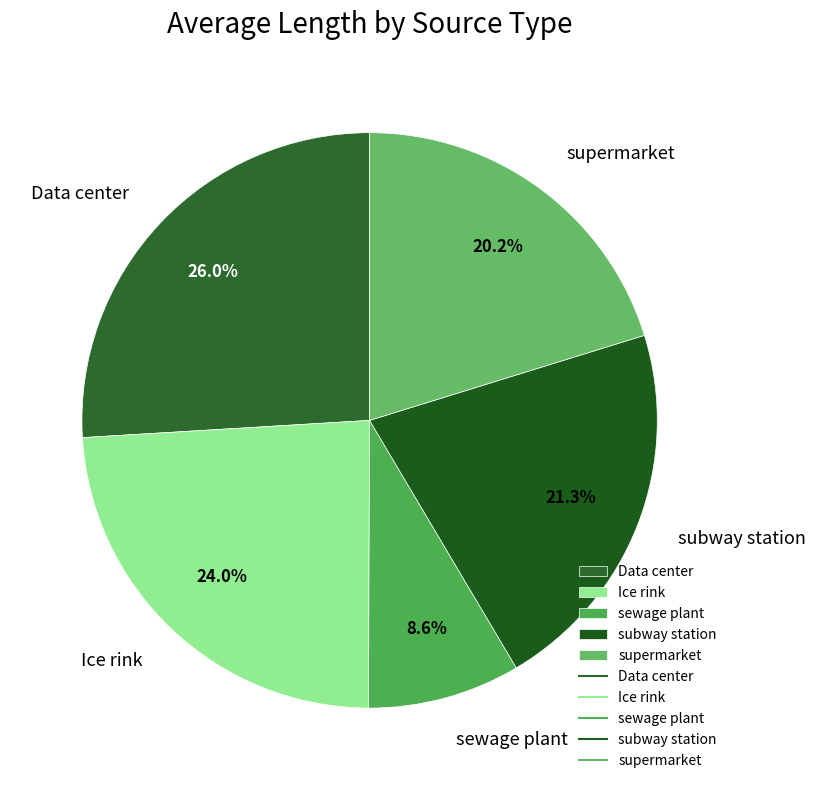

How many segments does this pie chart have?

5